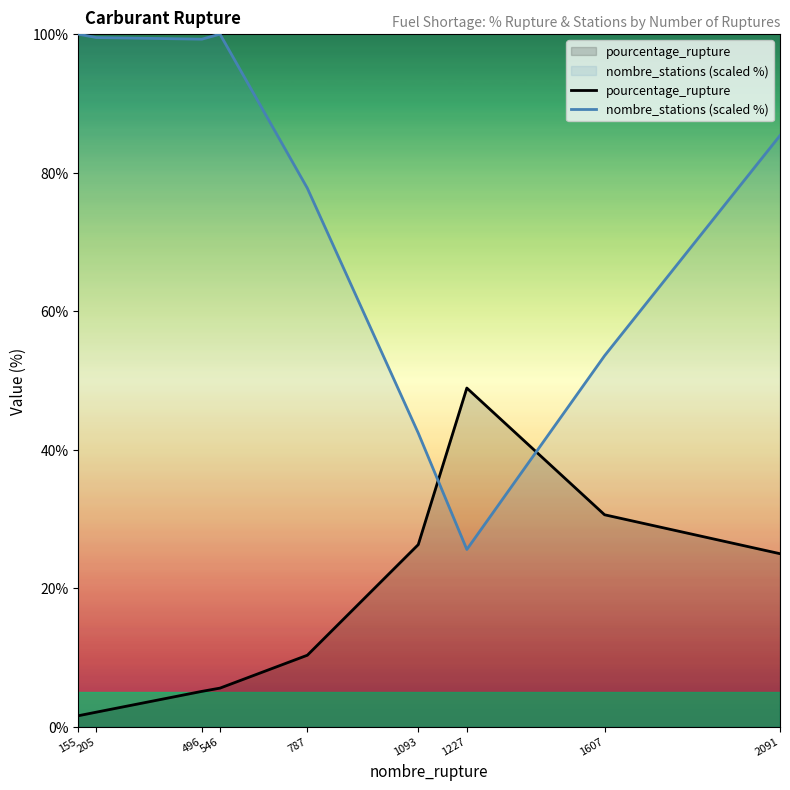

Where do nombre_stations (scaled %) and pourcentage_rupture first cross each other?

1093 and 1227